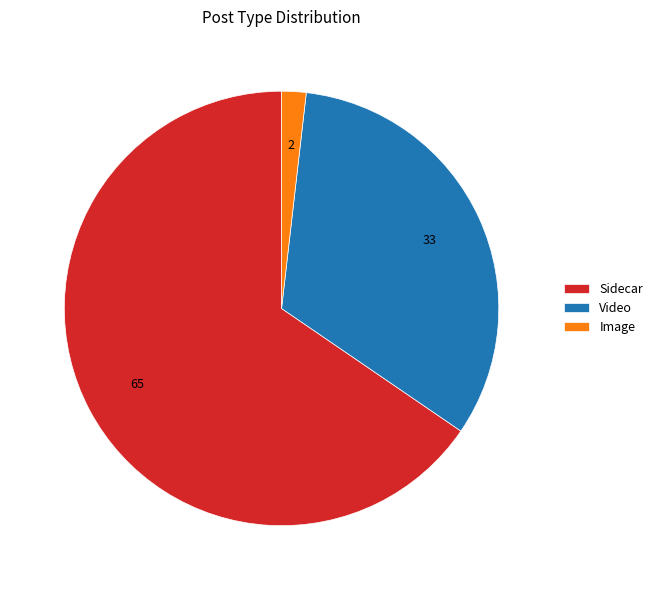

How many segments does this pie chart have?

3